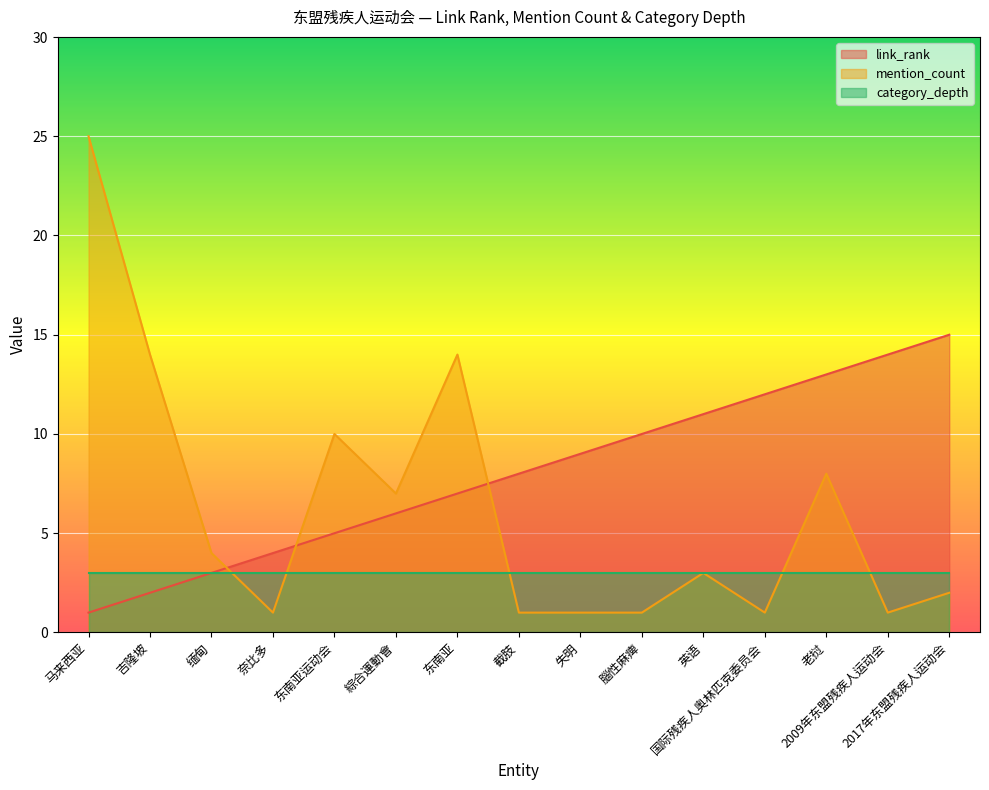

True or false: mention_count and link_rank cross at least once.

True